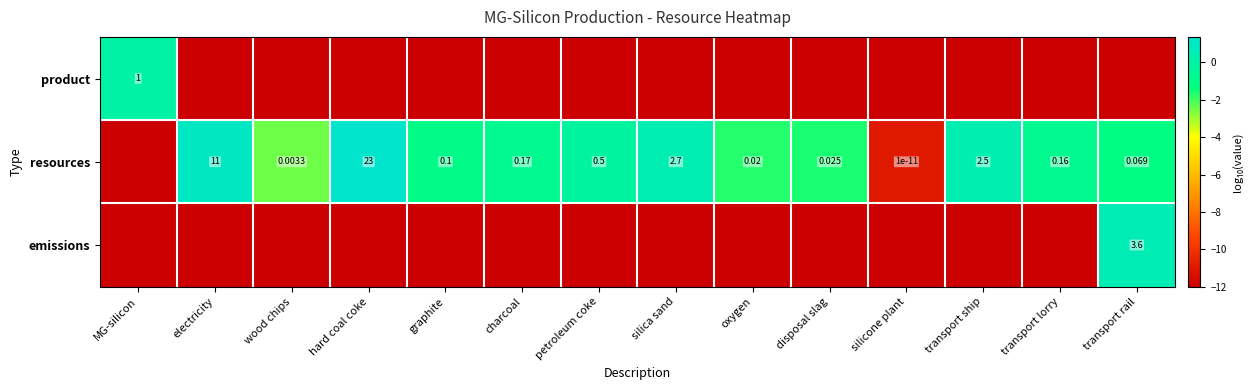

What is the lowest value of the emissions series?

-12.0